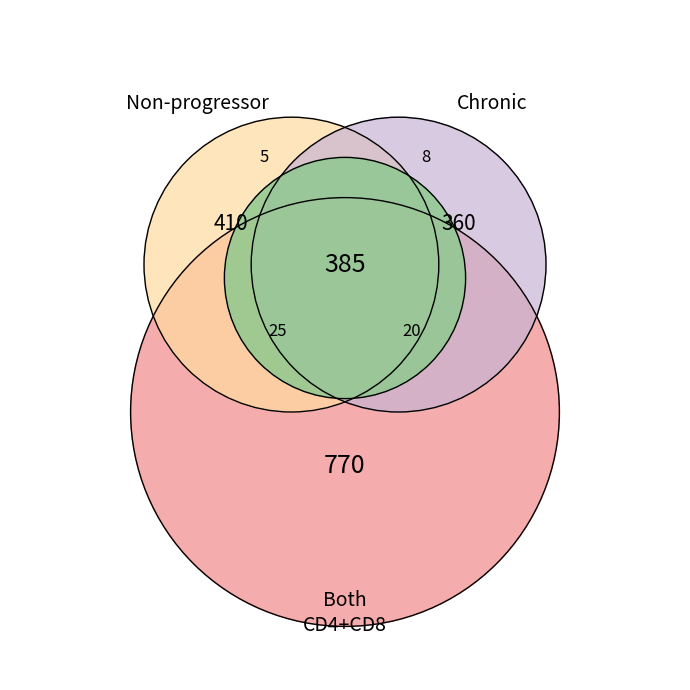

Does 8 represent more than half of the total?

No